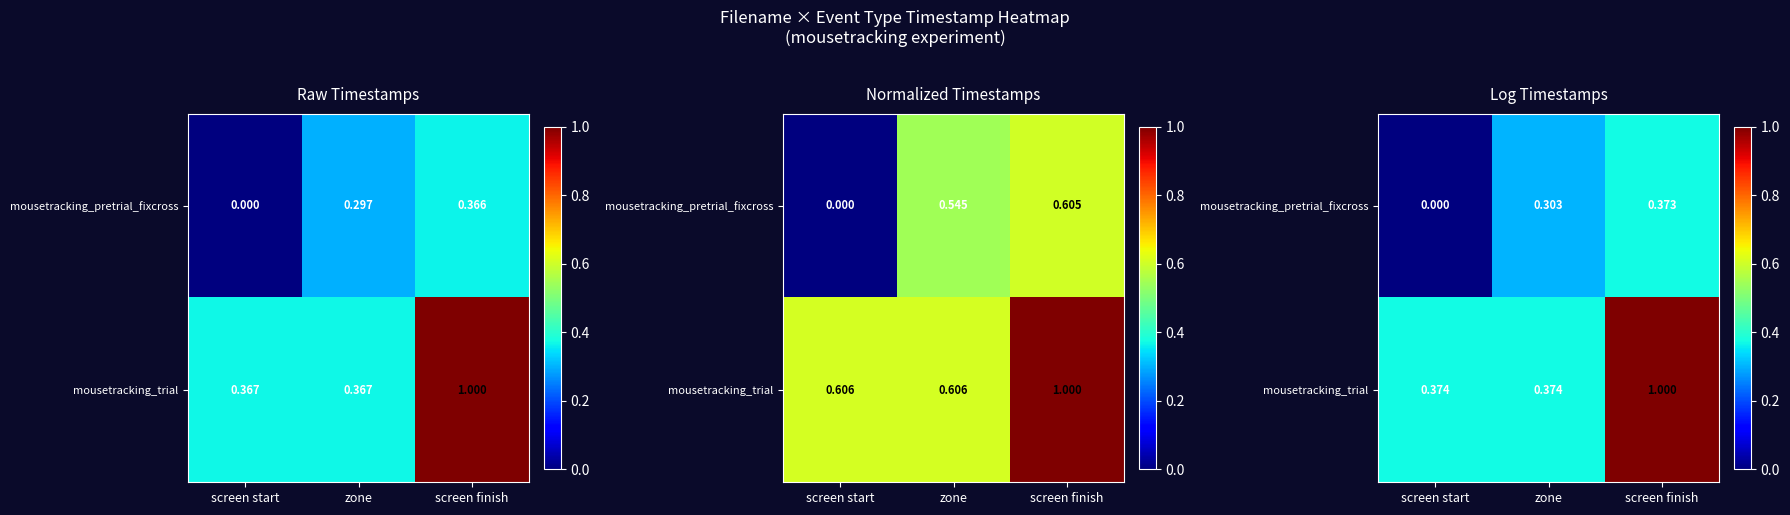

The mousetracking_trial series shows 0.2 at screen start. True or false?

False